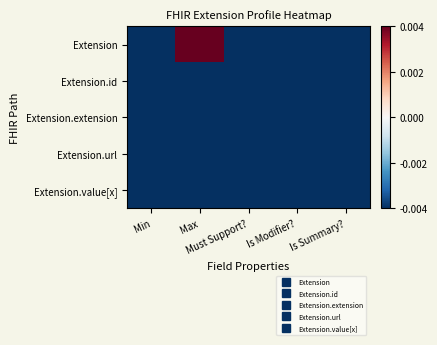

Which series has the widest spread of values?

Extension